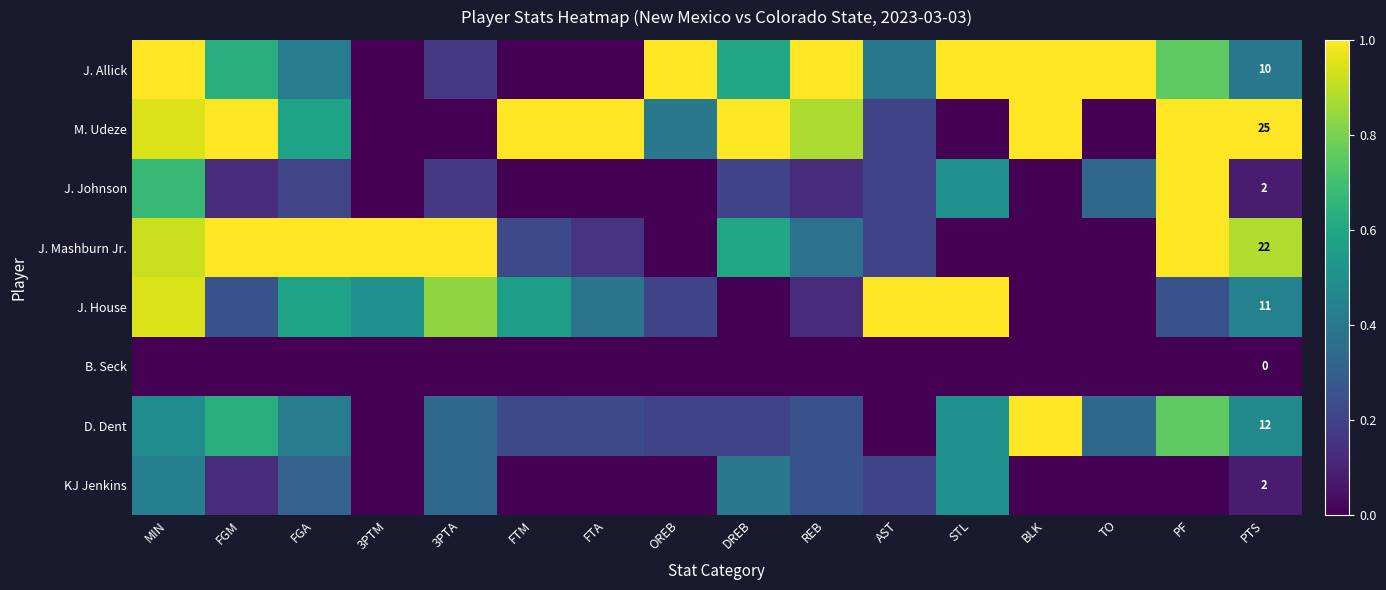

Which series has the widest spread of values?

J. Allick